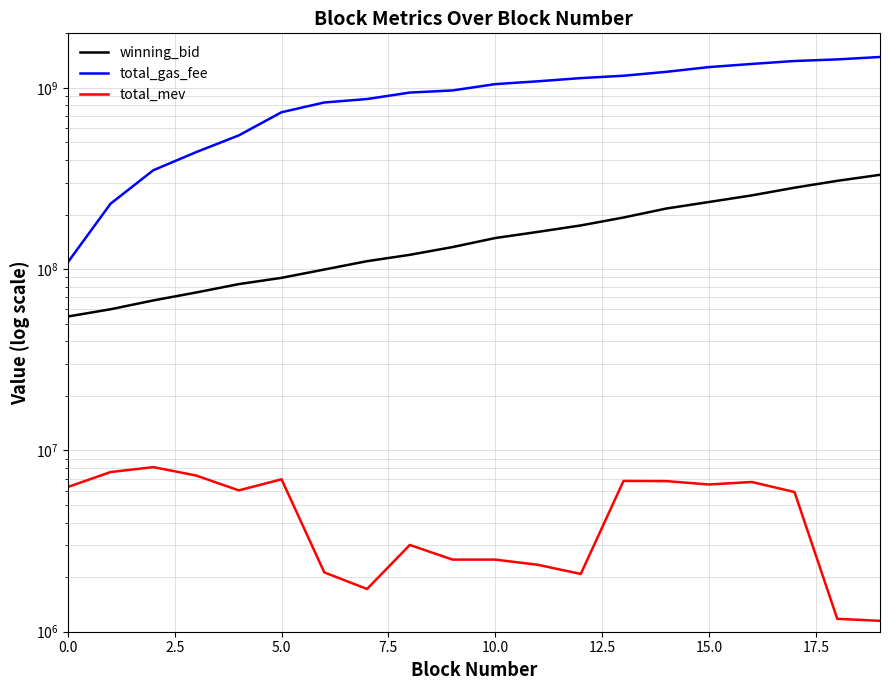

True or false: total_mev and total_gas_fee intersect in this chart.

False